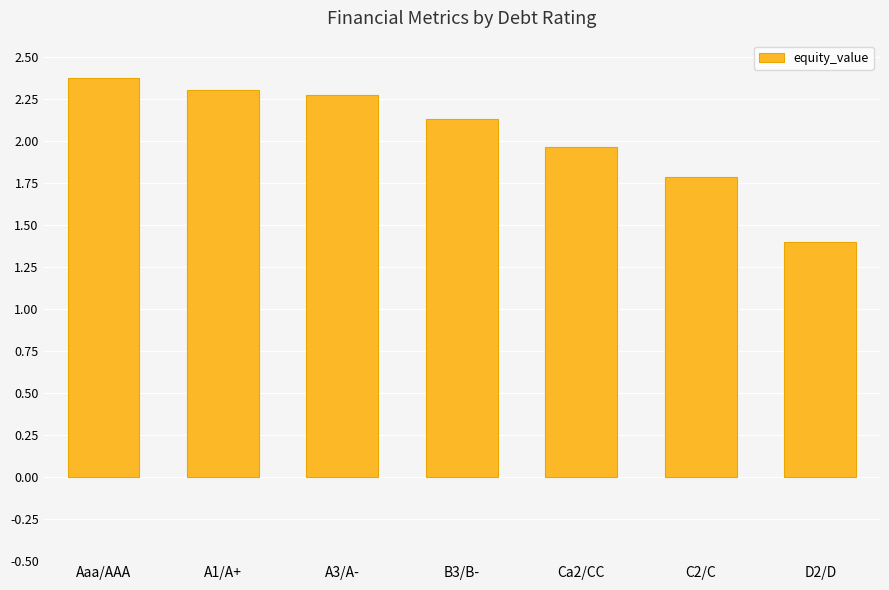

What is the label of the 3rd bar from the right?

Ca2/CC